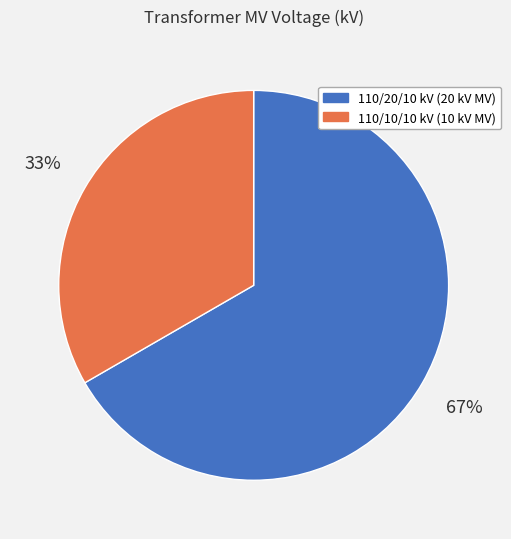

How many segments does this pie chart have?

2